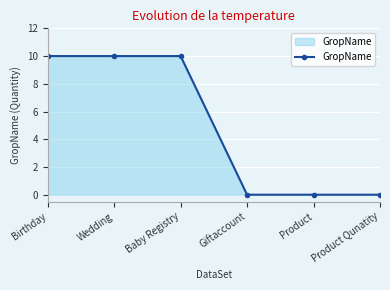

What is the sum of all values?

30